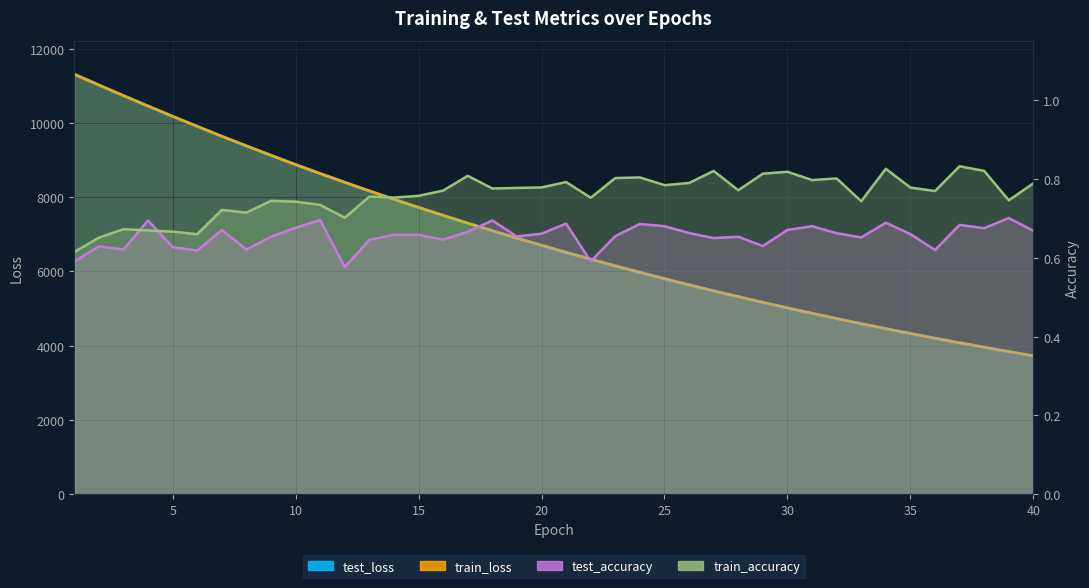

What is the smallest value displayed?

0.6